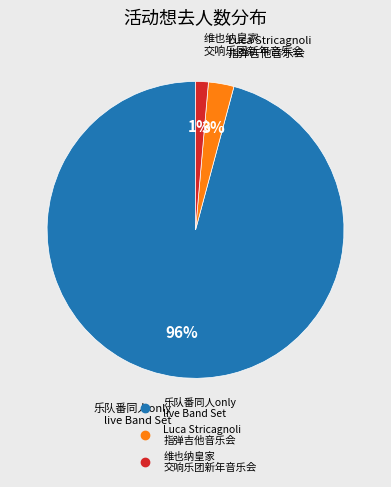

Does any single category account for the majority?

Yes